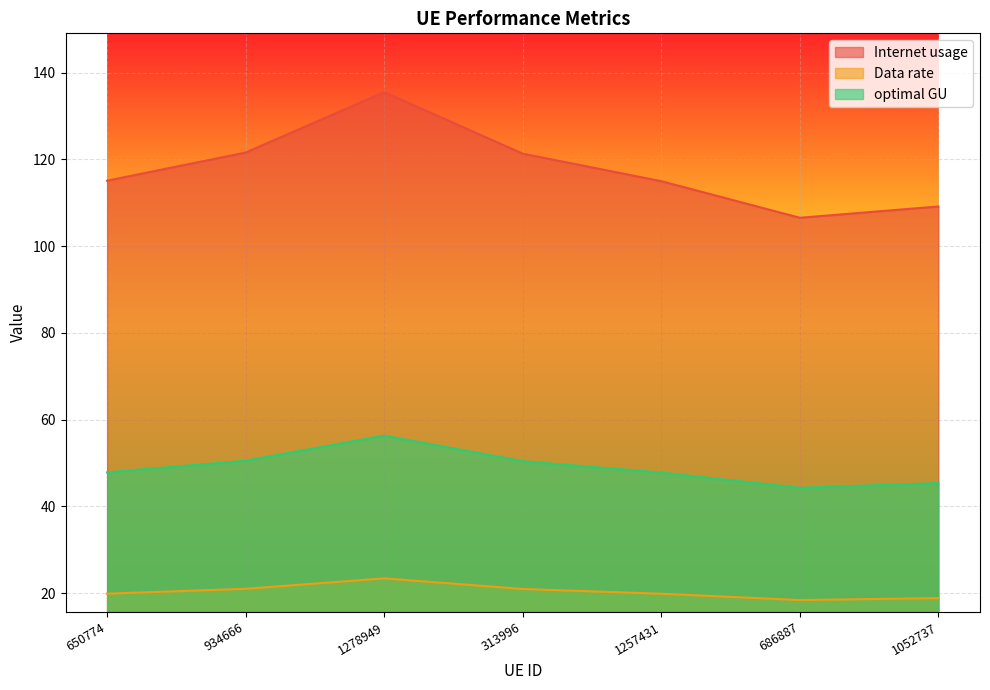

Rank the series by their maximum value, from lowest to highest.

Data rate, optimal GU, Internet usage